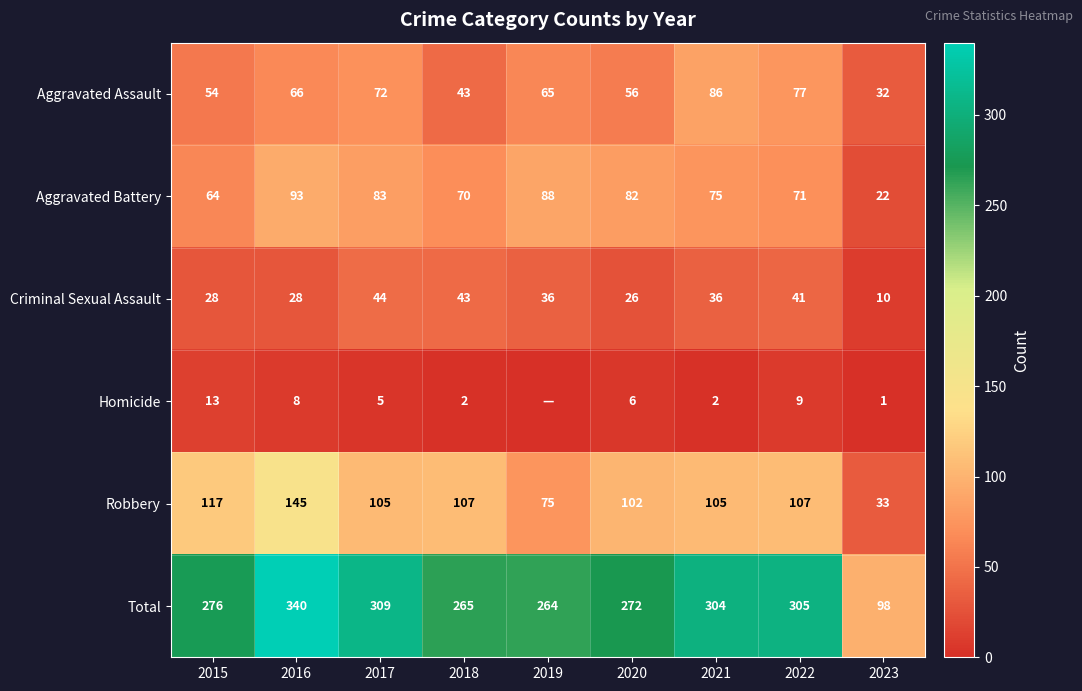

Which series changed the most between 2020 and 2023?

Total